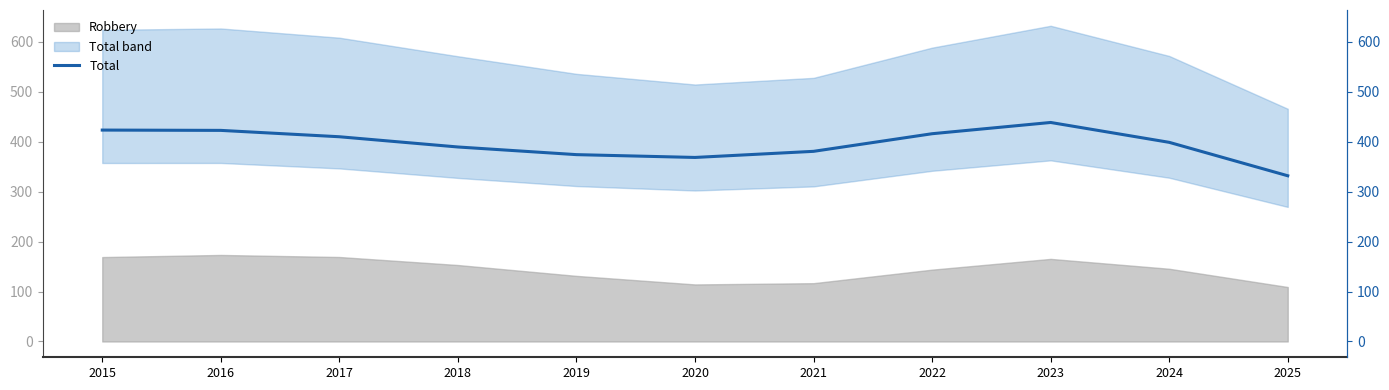

Between 2023 and 2021, which is larger?

2023